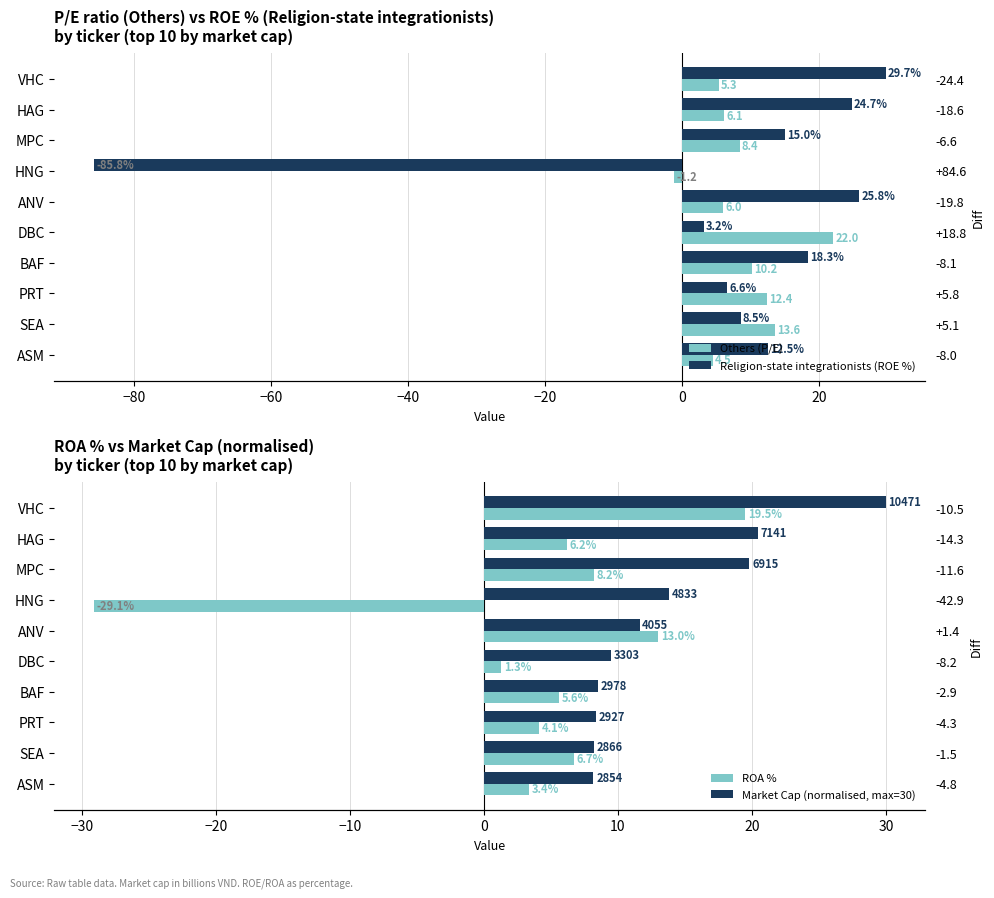

Reading left to right, list all the values displayed in this chart.

Others (P/E): 5.3	6.1	8.4	-1.2	6.0	22.0	10.2	12.4	13.6	4.5
Religion-state integrationists (ROE %): 29.7	24.7	15.0	-85.8	25.8	3.2	18.3	6.6	8.5	12.5
ROA %: 19.5	6.2	8.2	-29.1	13.0	1.3	5.6	4.1	6.7	3.4
Market Cap (normalised, max=30): 30.0	20.5	19.8	13.8	11.6	9.5	8.5	8.4	8.2	8.2